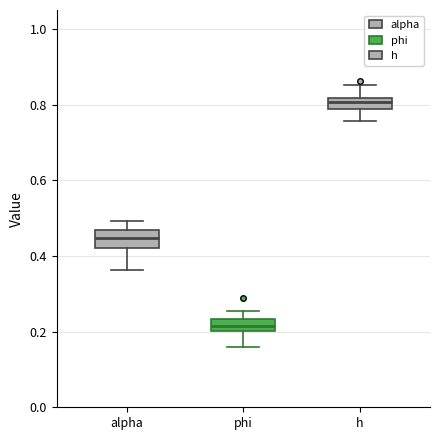

Which box has the highest median line?

h